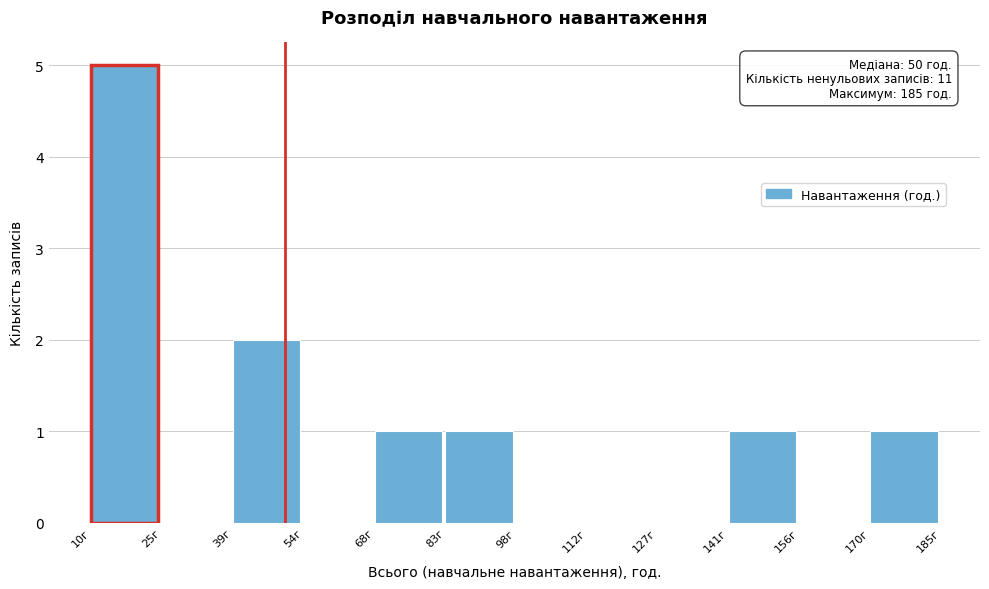

Over which range of the x-axis is the bar tallest?

10 to 24